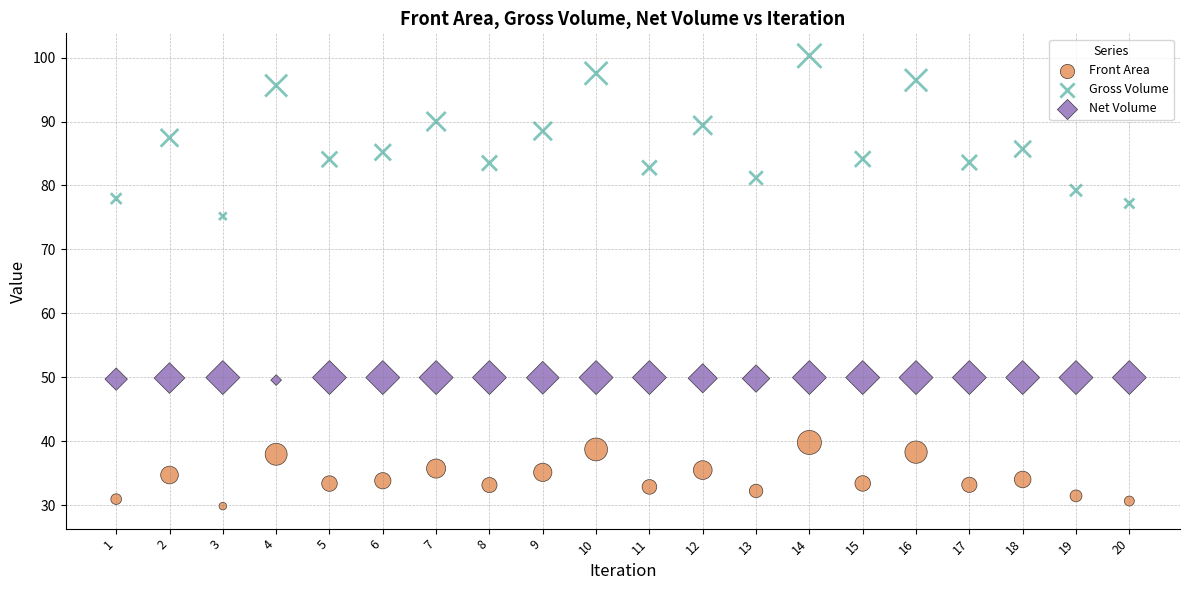

Which series contains the highest Y value?

Gross Volume